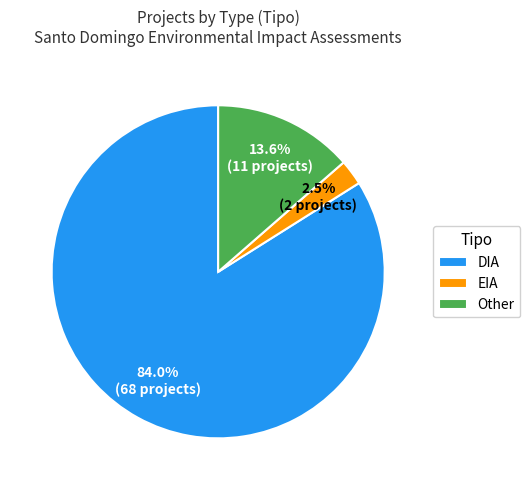

What is the smallest slice in the pie chart?

EIA